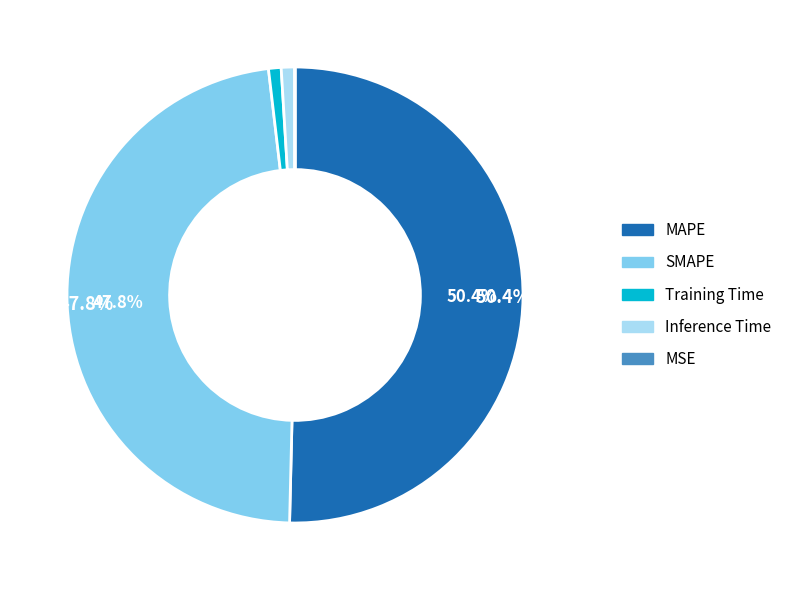

What percentage is the Training Time slice, to the nearest percent?

1%